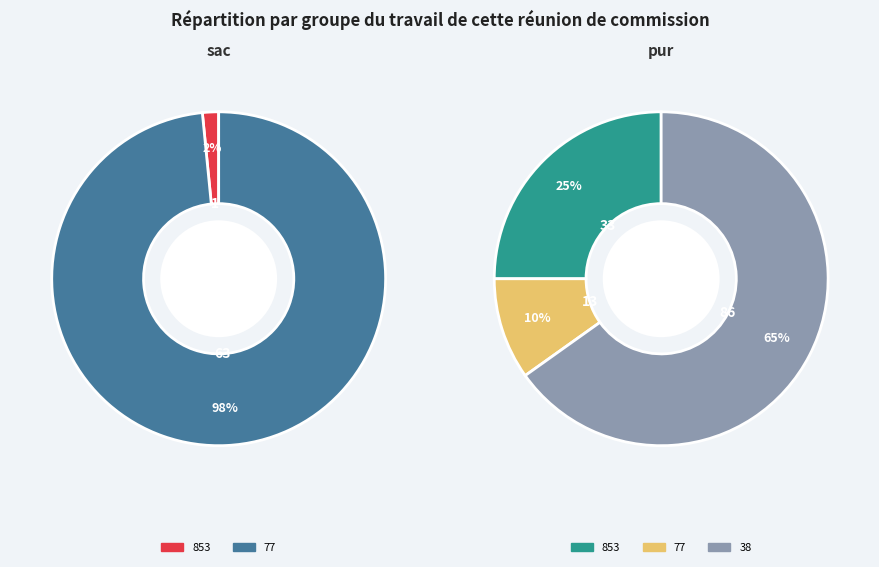

Does any single category account for the majority?

Yes